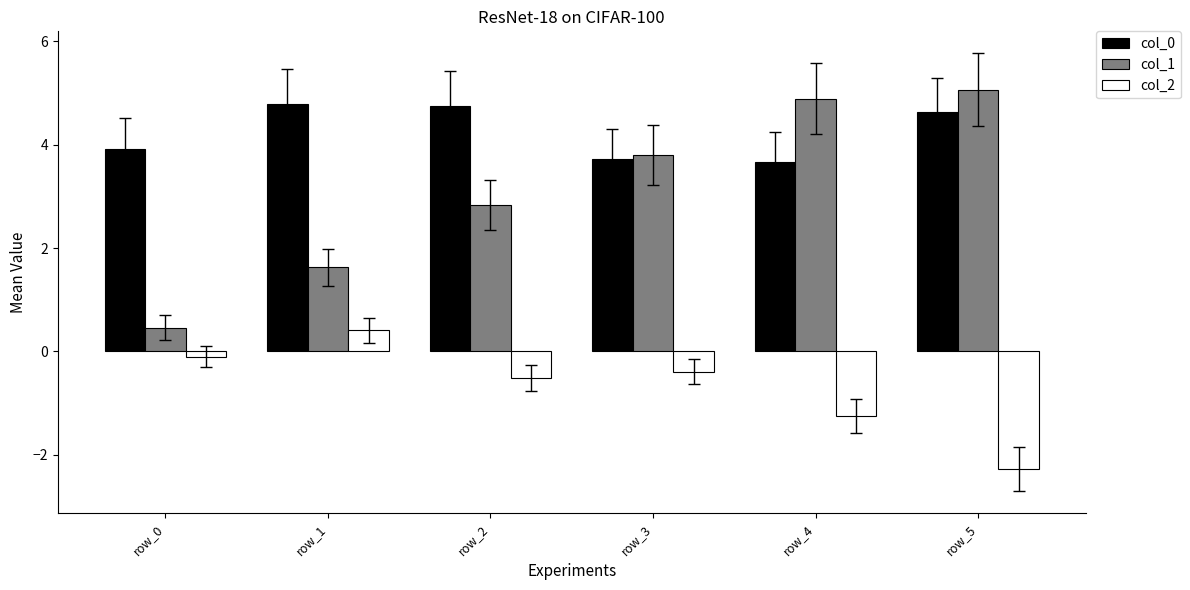

At row_2, list the series in order from largest to smallest.

col_0, col_1, col_2